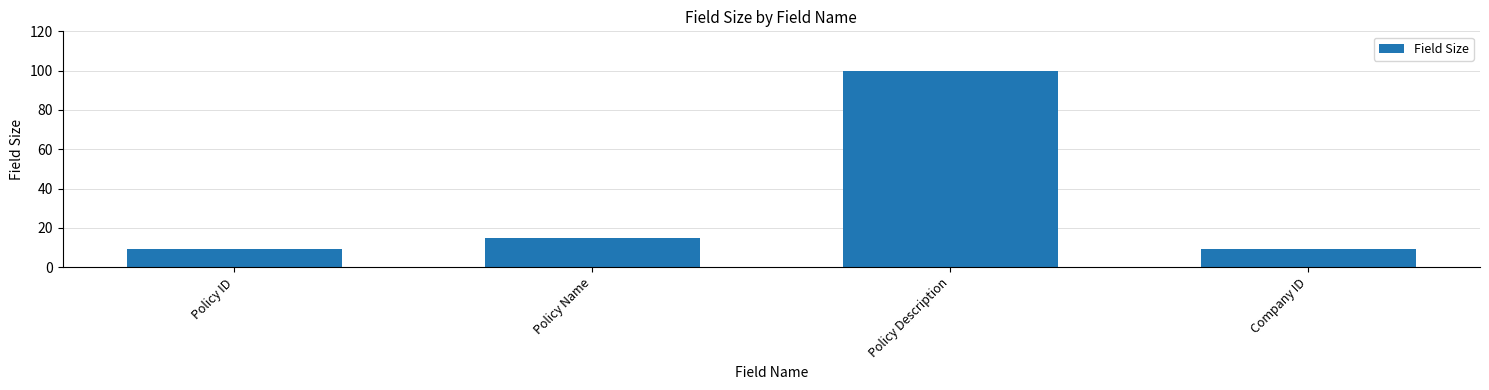

True or false: the data shows 9 at Company ID.

True